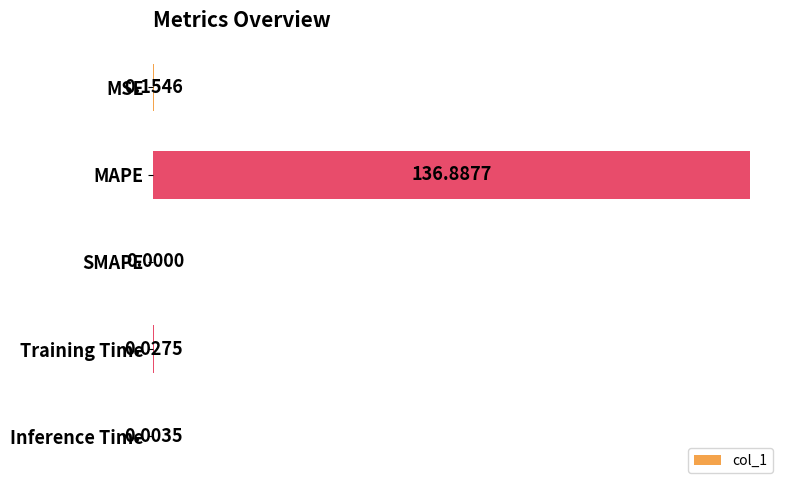

What is the average value?

27.4